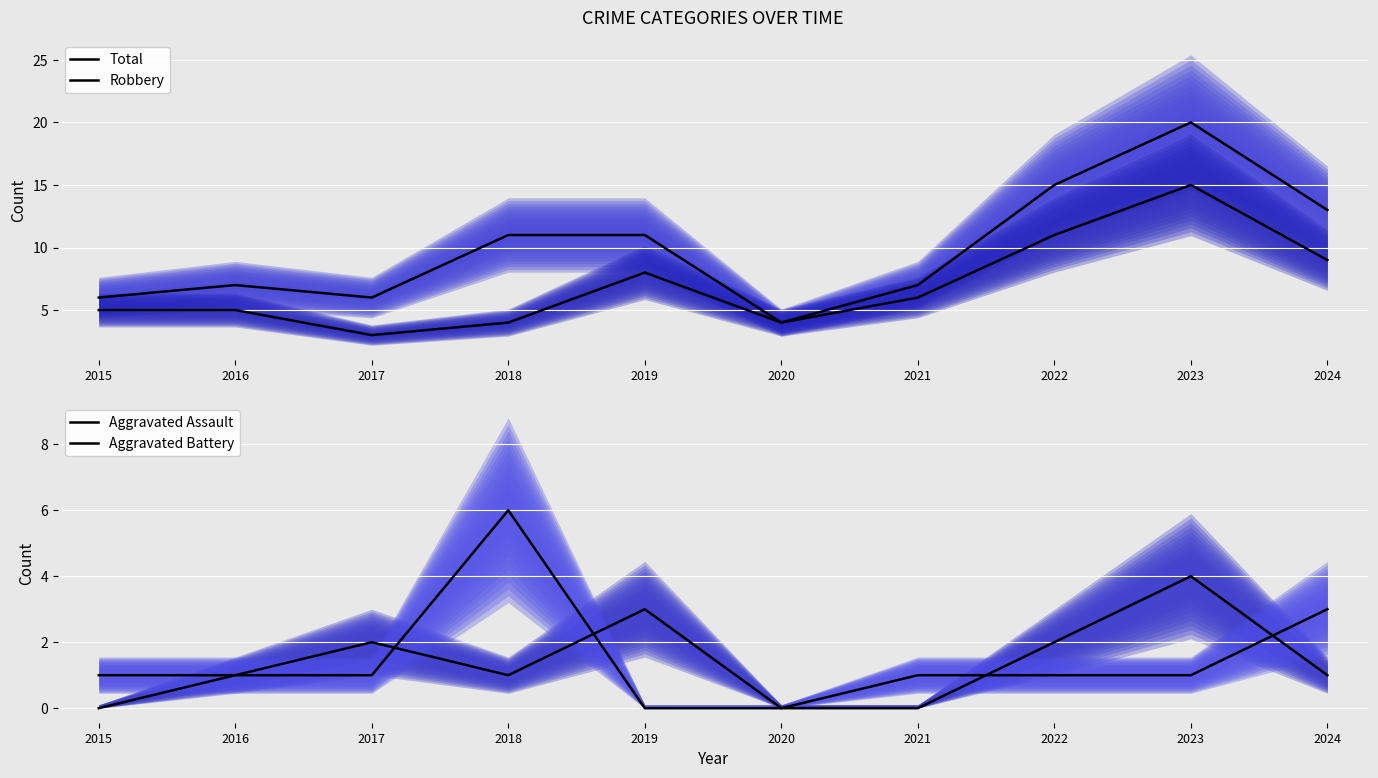

Between 2017 and 2019, which series saw the biggest shift?

Total